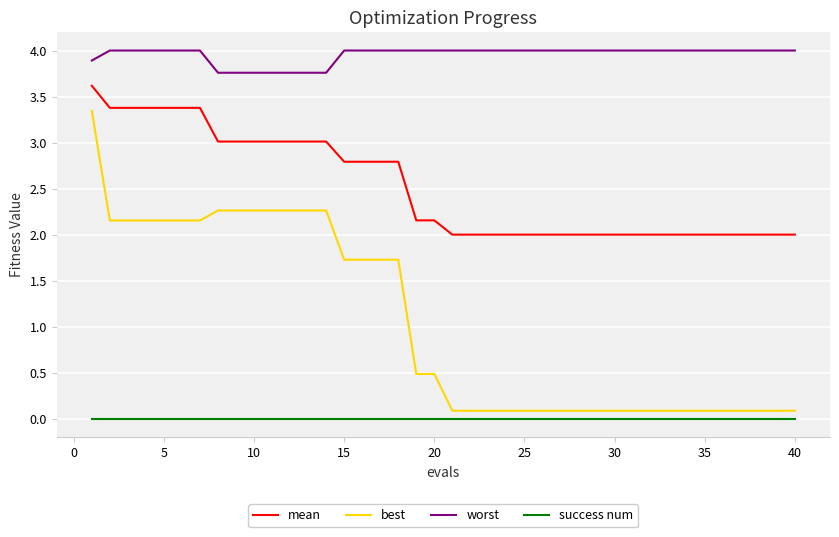

What is the greatest value displayed?

4.0